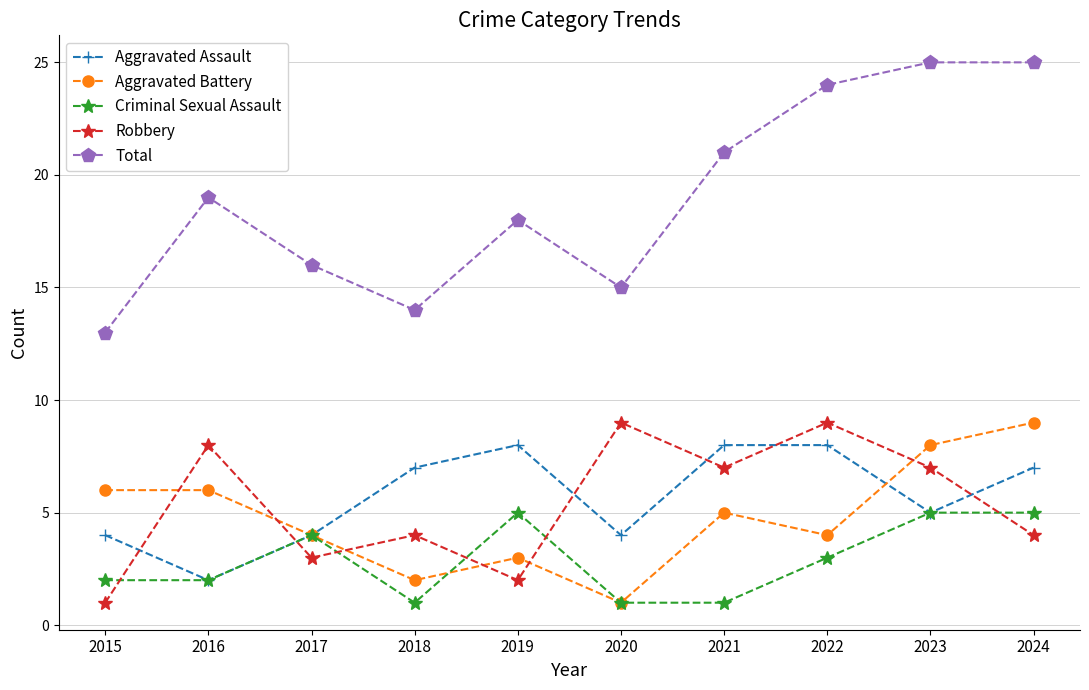

What are all the series names shown in the legend?

Aggravated Assault, Aggravated Battery, Criminal Sexual Assault, Robbery, Total